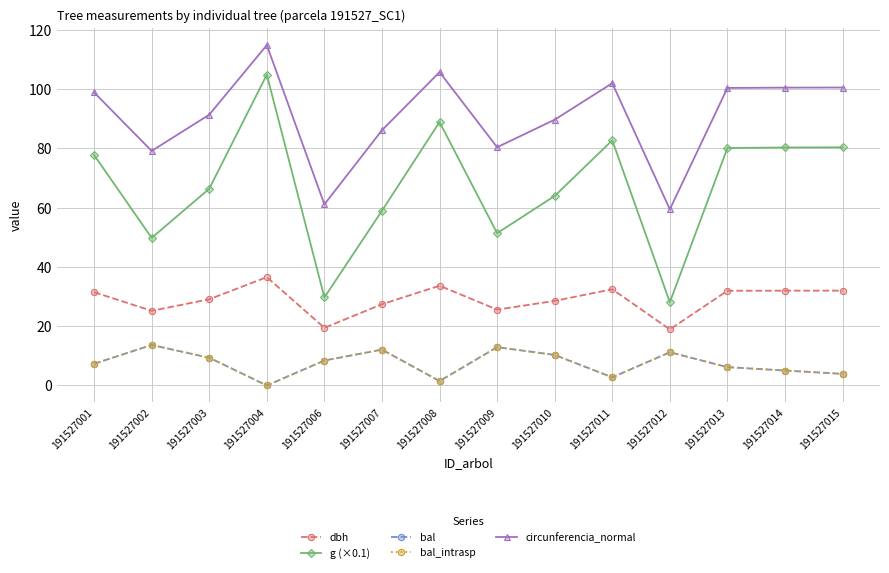

Does the chart have visible grid lines?

Yes